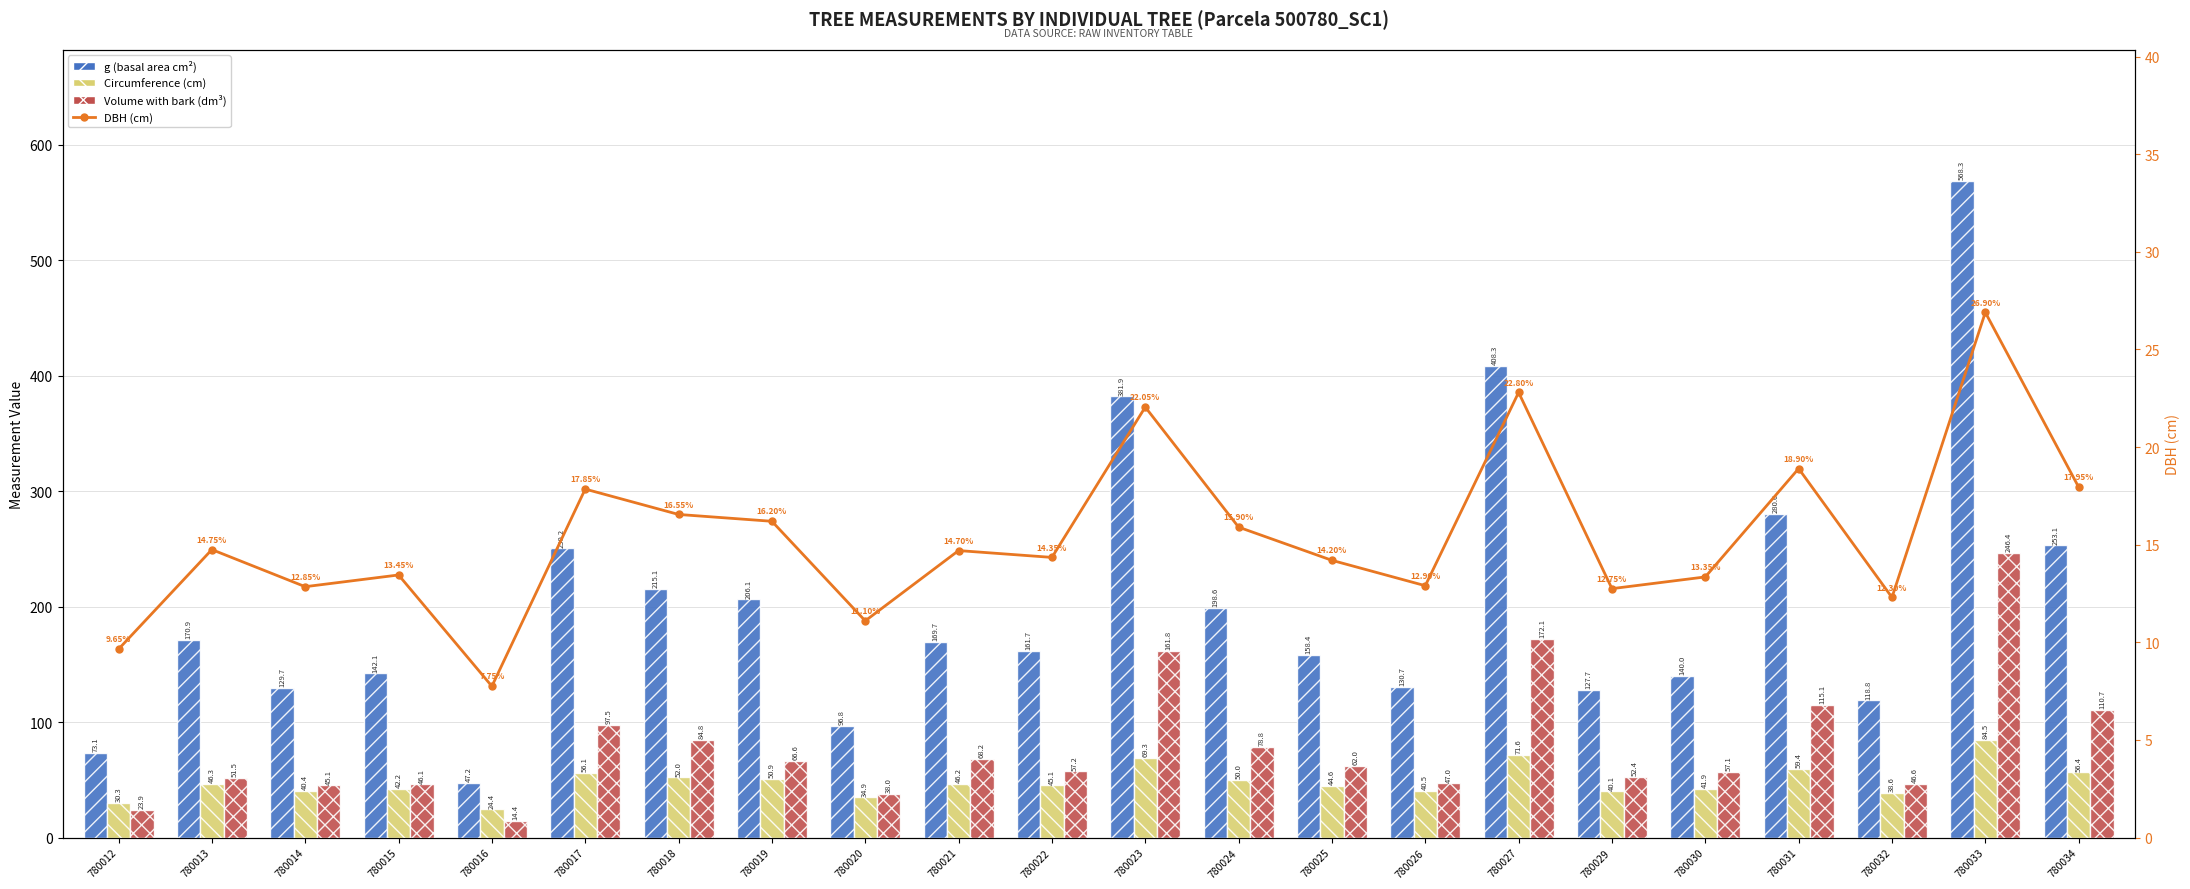

Read the DBH (cm) value at 780031.

18.9